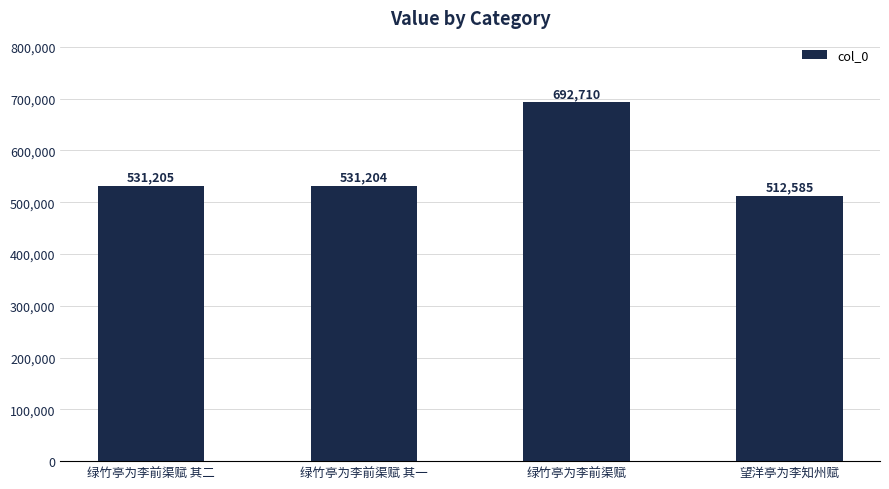

What is the label of the 1st bar from the left?

绿竹亭为李前渠赋 其二